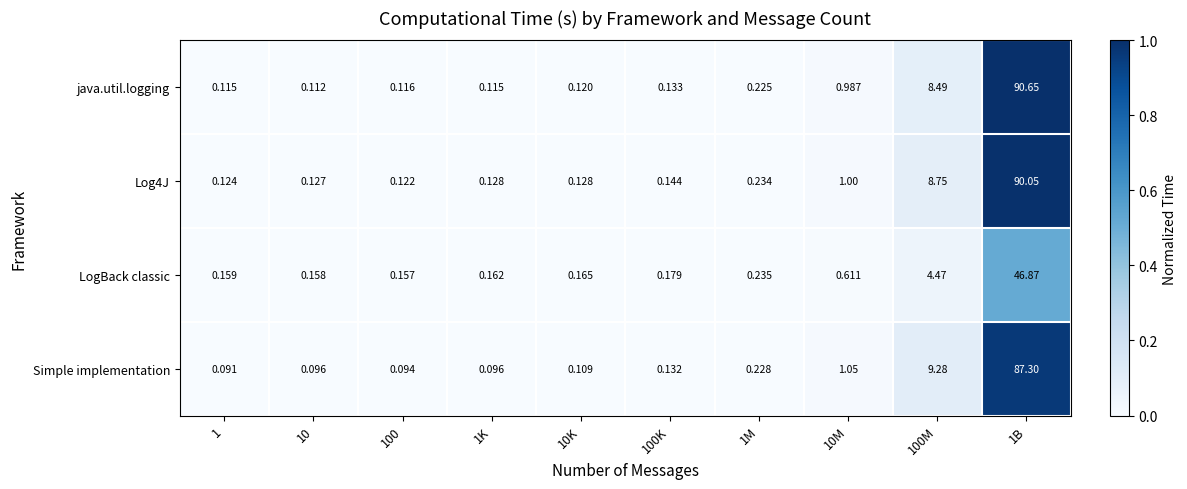

Is the value of Simple implementation at 10 greater than the value of java.util.logging at 1B?

No